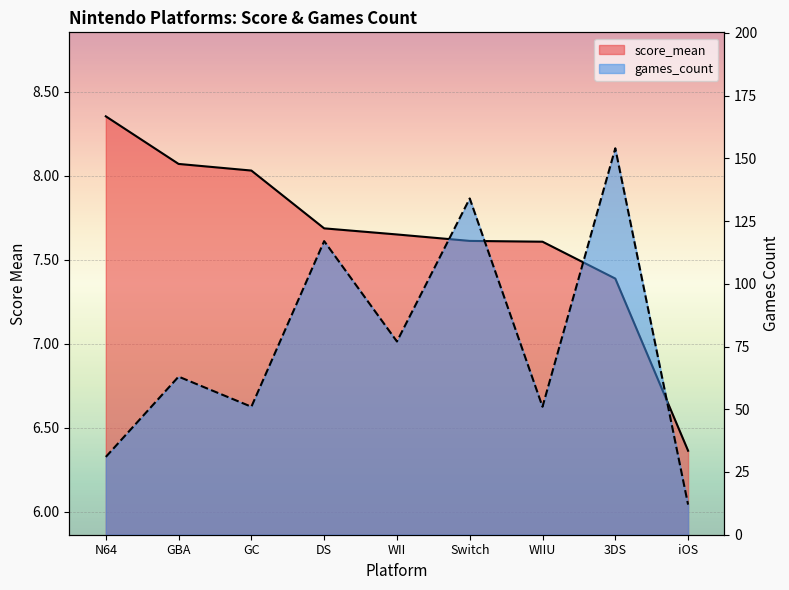

At which category does games_count reach its first local valley?

GC